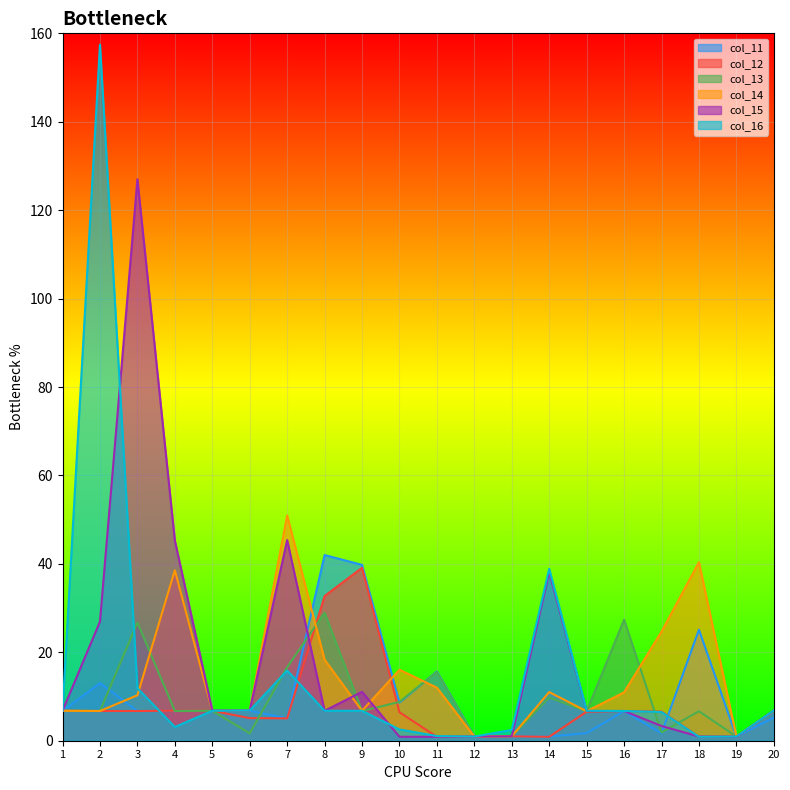

What is the value of the col_14 point at the 18th from the left?

40.4